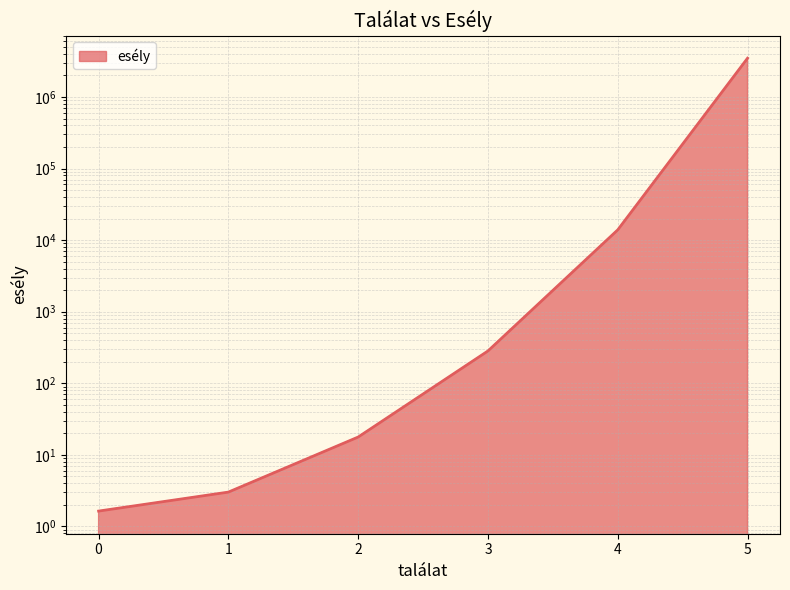

What is the minimum value shown in the chart?

1.6